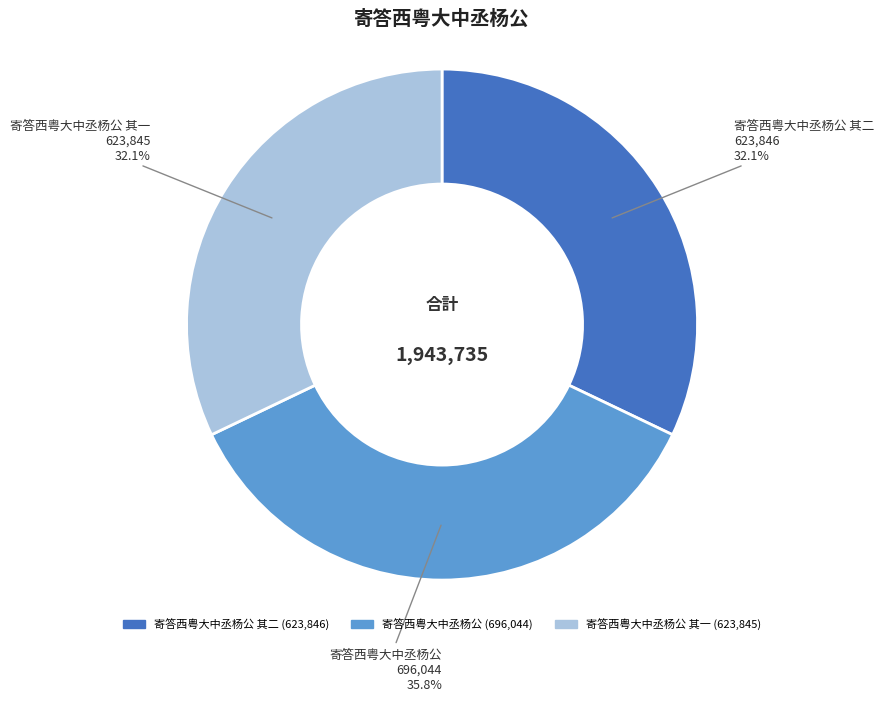

To the nearest percent, what percentage of the pie is 寄答西粤大中丞杨公?

36%